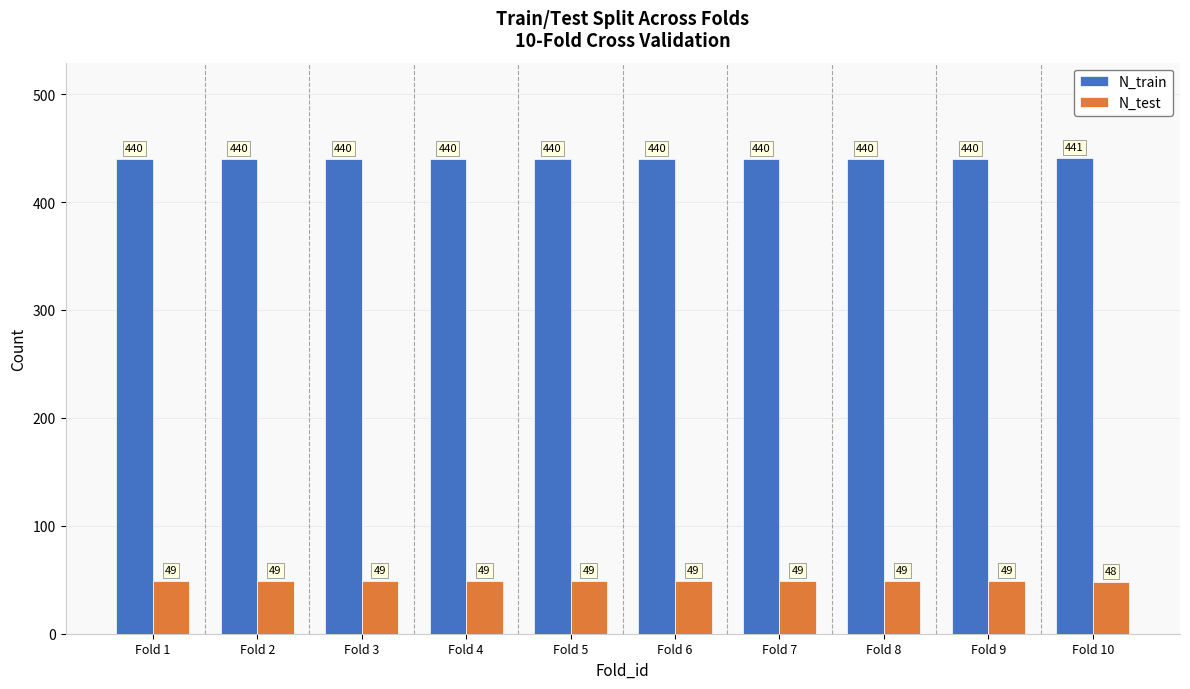

Reading right to left, list all the values displayed in this chart.

N_train: Fold 10=441	Fold 9=440	Fold 8=440	Fold 7=440	Fold 6=440	Fold 5=440	Fold 4=440	Fold 3=440	Fold 2=440	Fold 1=440
N_test: Fold 10=48	Fold 9=49	Fold 8=49	Fold 7=49	Fold 6=49	Fold 5=49	Fold 4=49	Fold 3=49	Fold 2=49	Fold 1=49